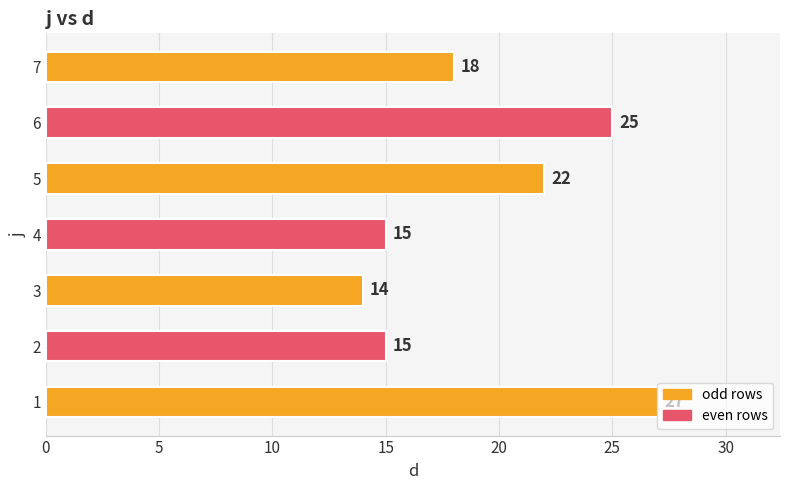

What is the difference between the values at 1 and 2?

12